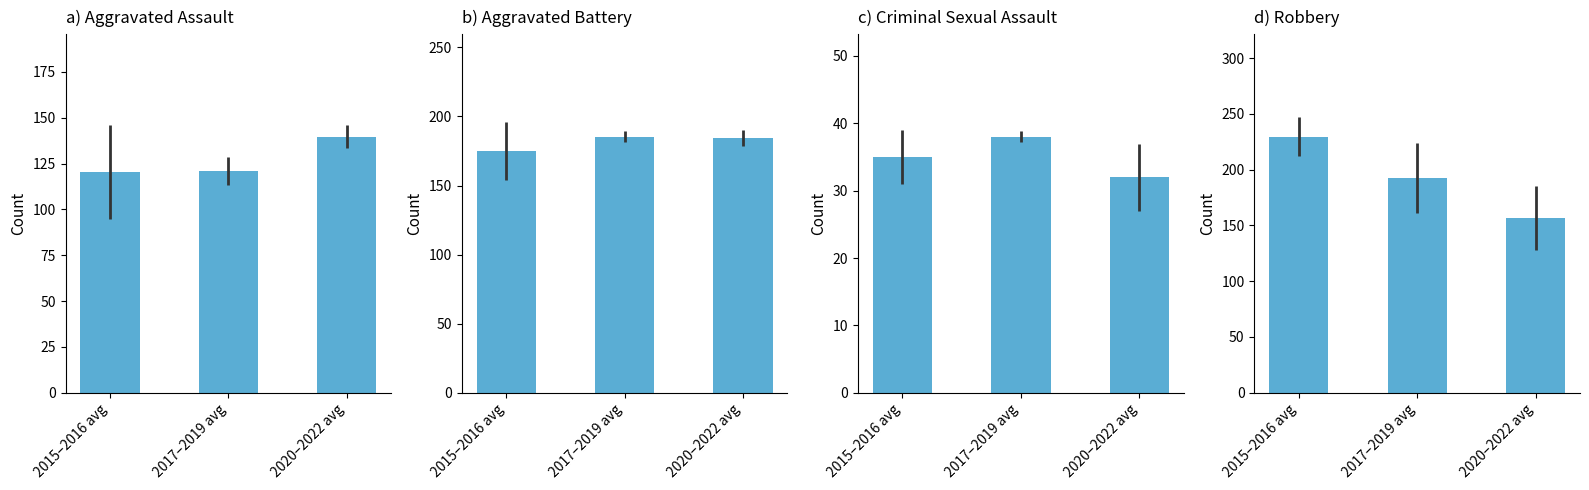

What is the difference between the highest and lowest values at 2015–2016 avg?

194.5